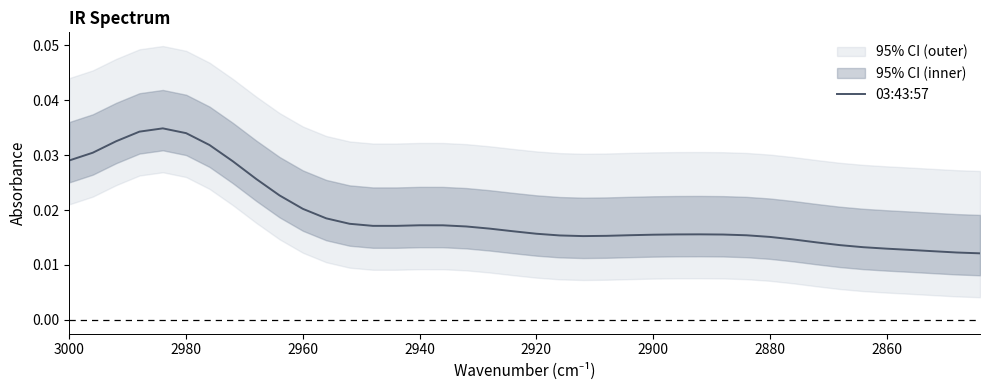

The value at 12 is 0.0. True or false?

False